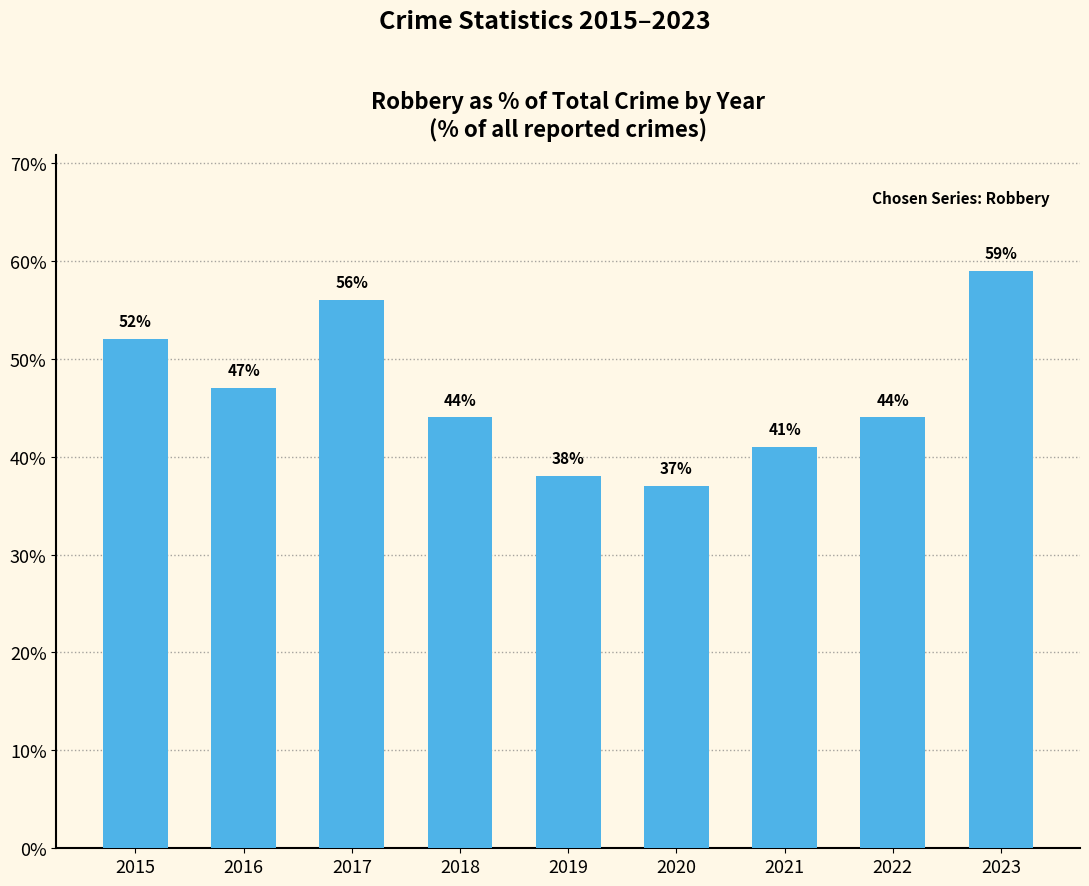

What is the minimum value shown in the chart?

37